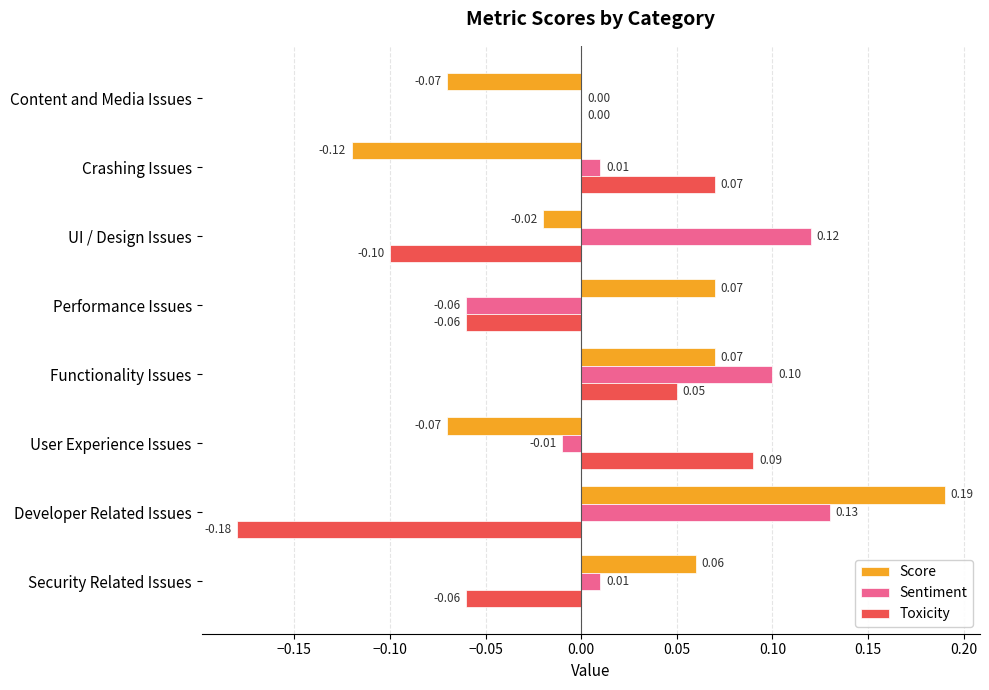

At which label is Score closest to 0?

UI / Design Issues